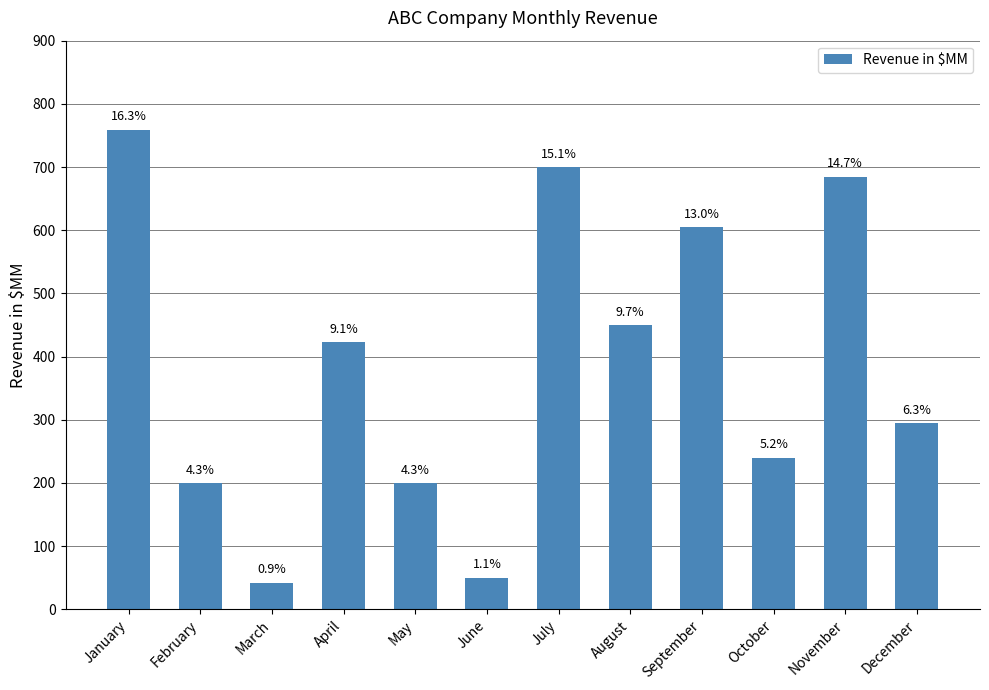

What is the difference between the second highest and minimum values?

658